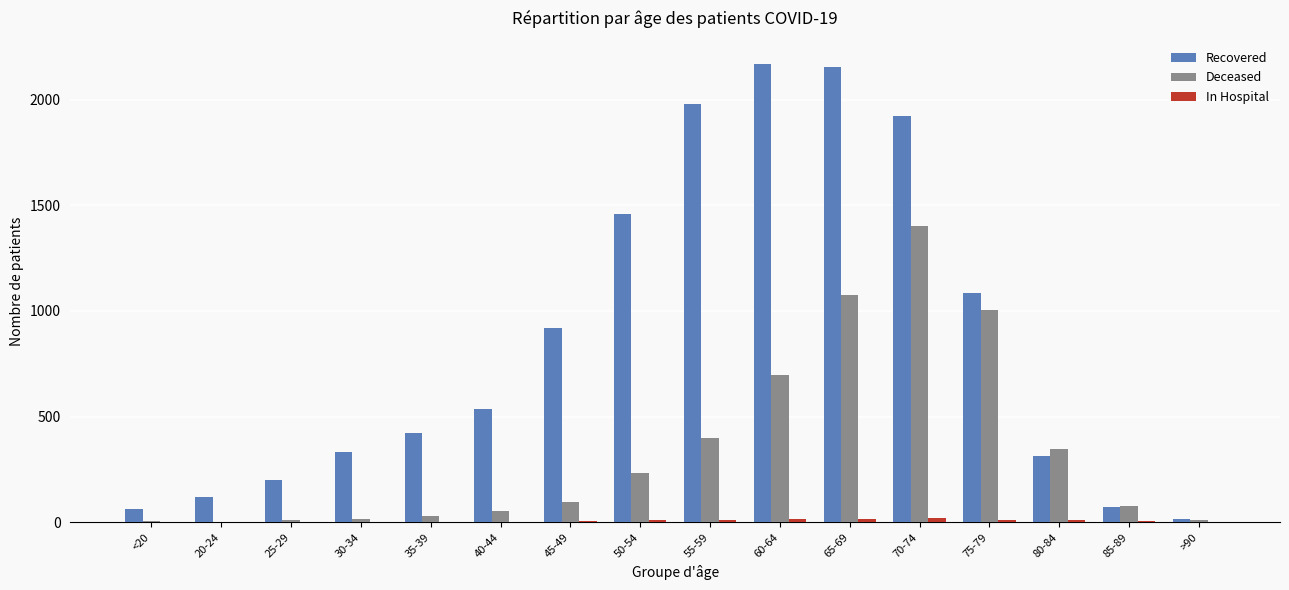

How many series are shown in this chart?

3